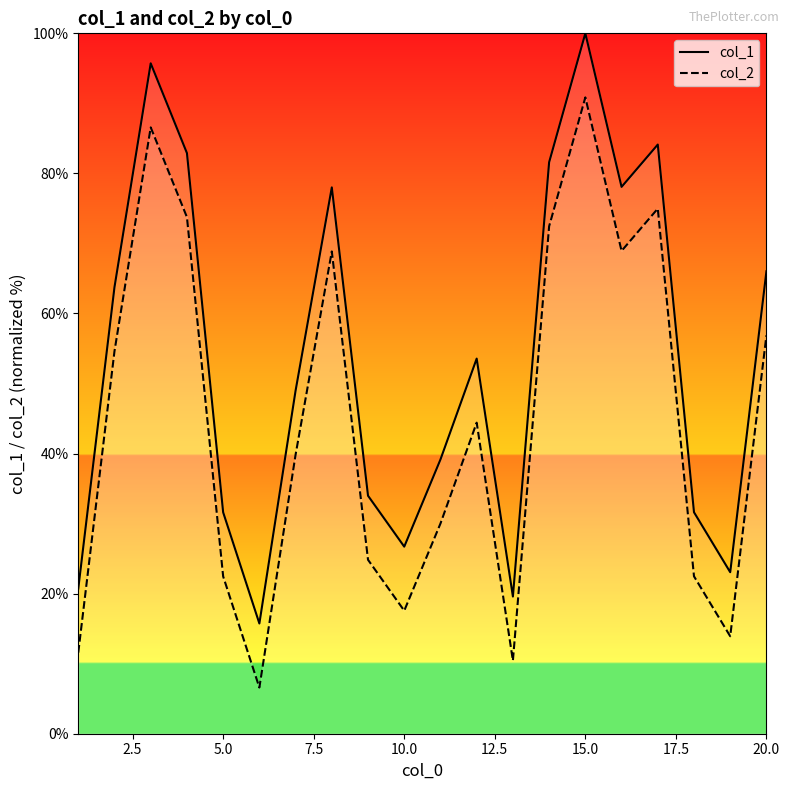

What is the difference between the maximum and minimum values in the col_2 series?

84.3